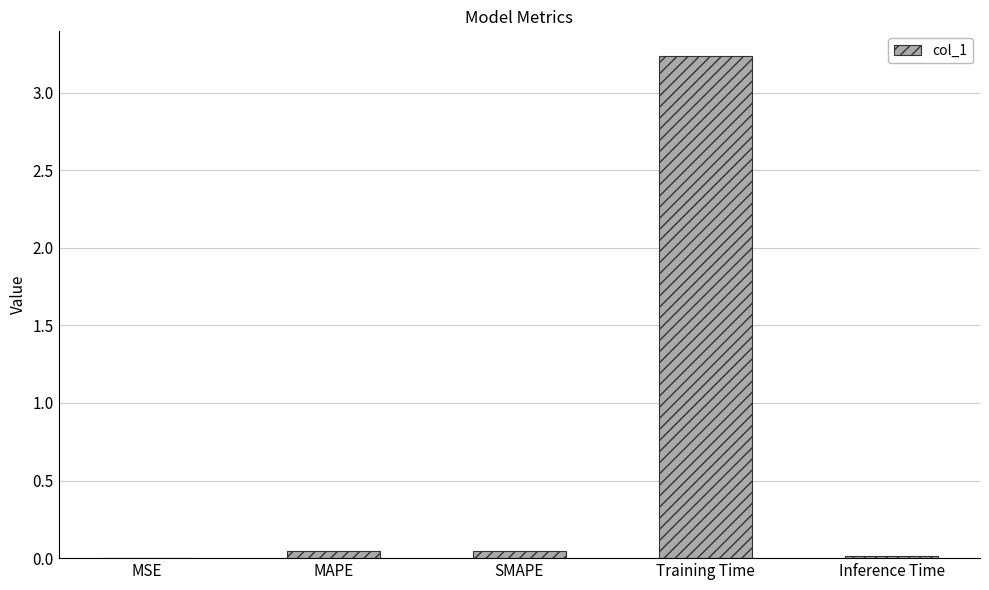

What is the sum of all values?

3.3